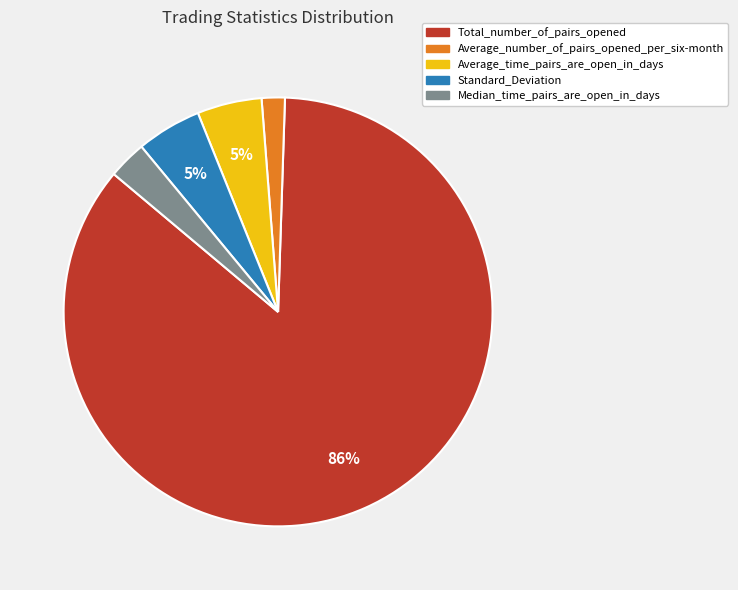

To the nearest percent, what is the average slice percentage?

20%